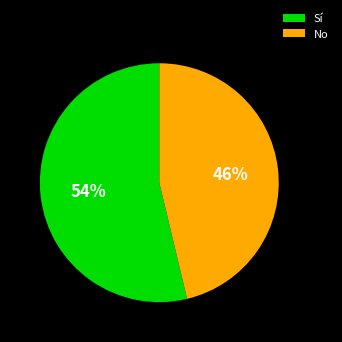

What percentage is the Sí slice, to the nearest percent?

54%